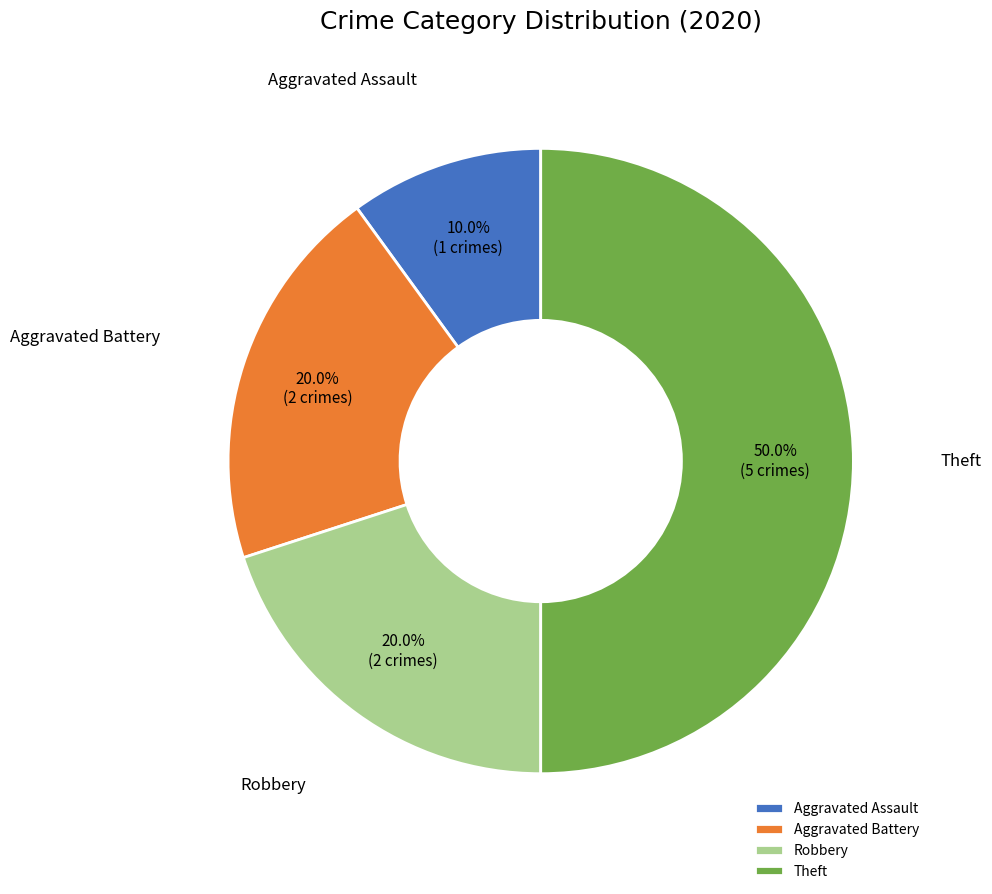

Which category has the biggest portion of the pie?

Theft